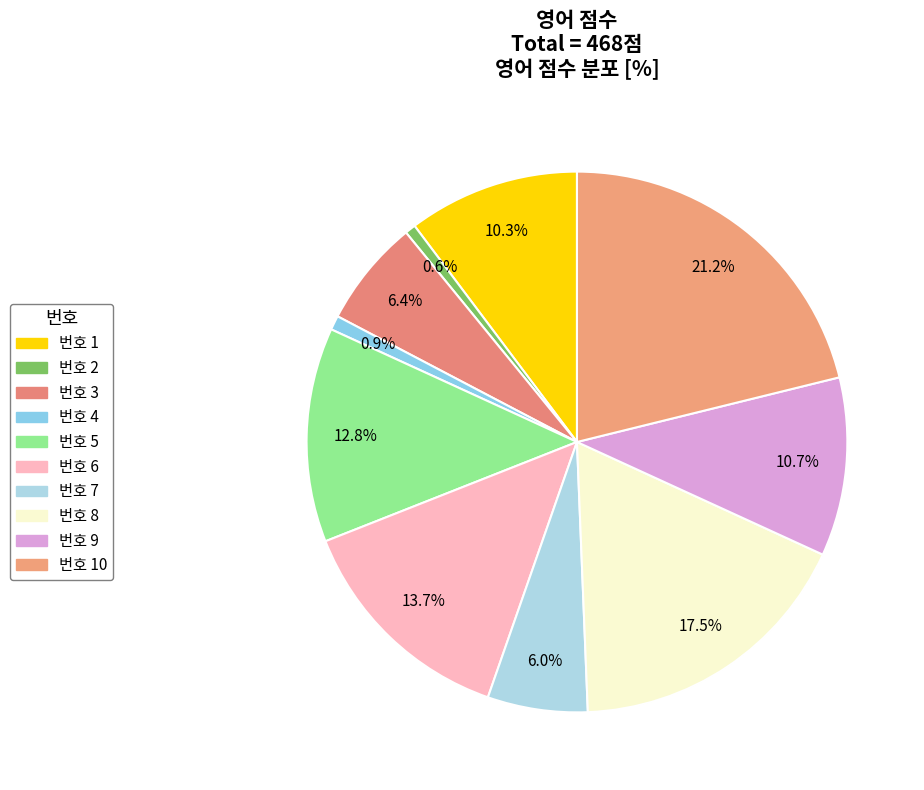

Rank the categories by value from highest to lowest.

10, 8, 6, 5, 9, 1, 3, 7, 4, 2